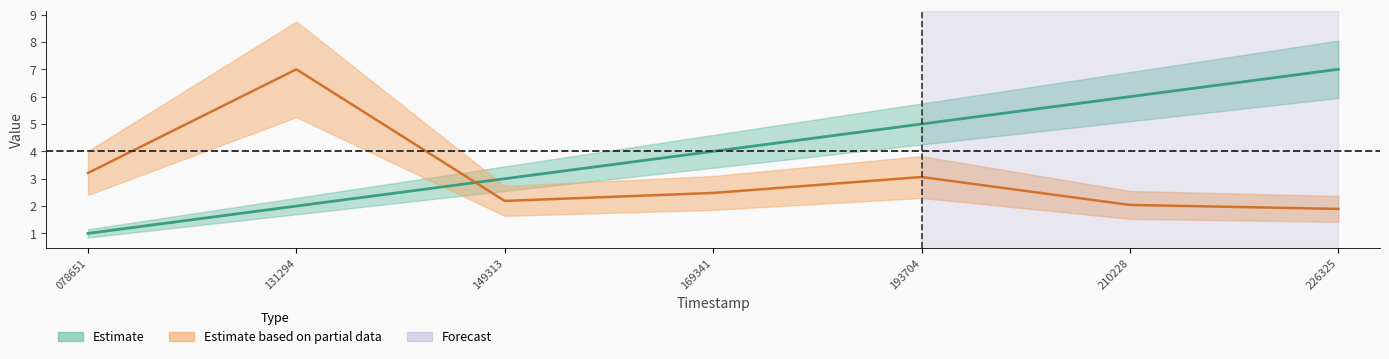

What is the value of the solving_id point at the 1st from the left?

1.0